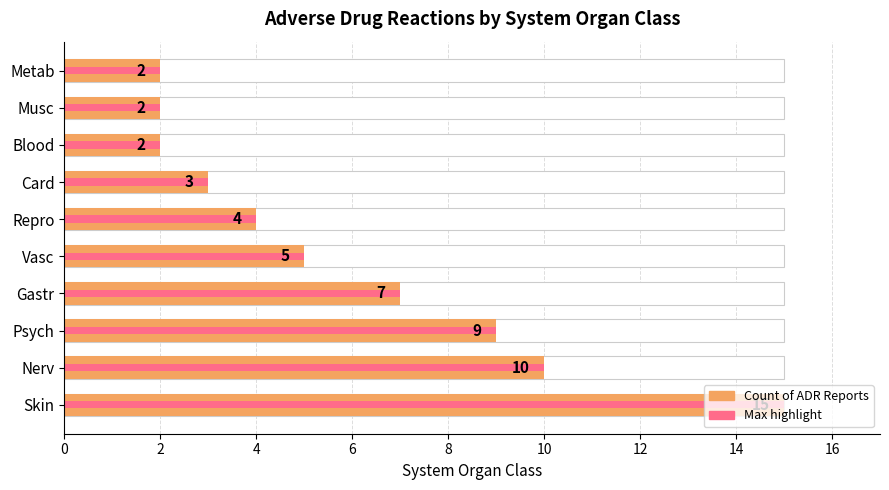

Where is the data nearest to the value 8?

4